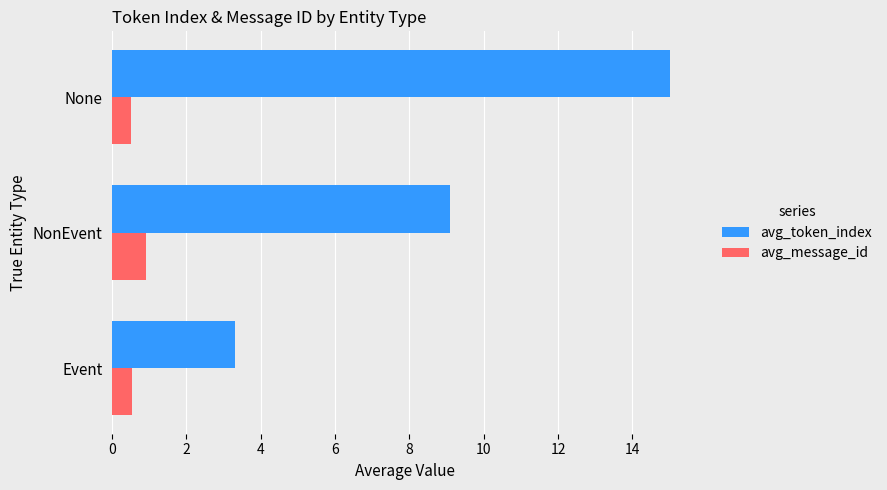

Between Event and None, which series saw the biggest shift?

avg_token_index